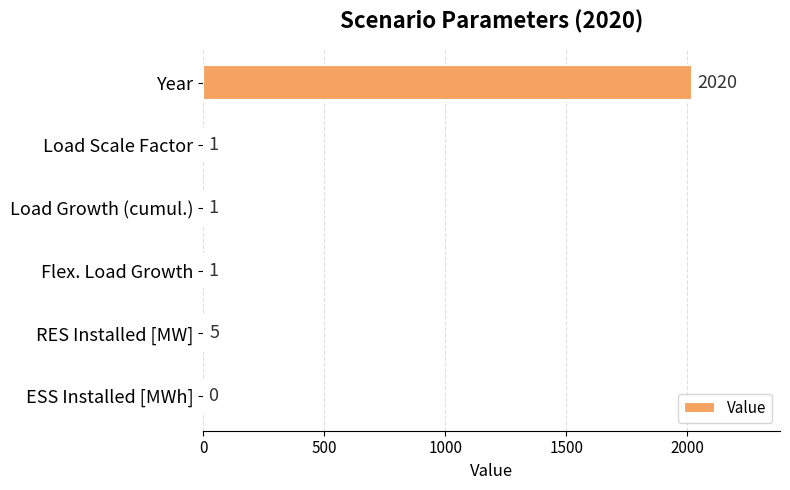

How many values are above zero?

5